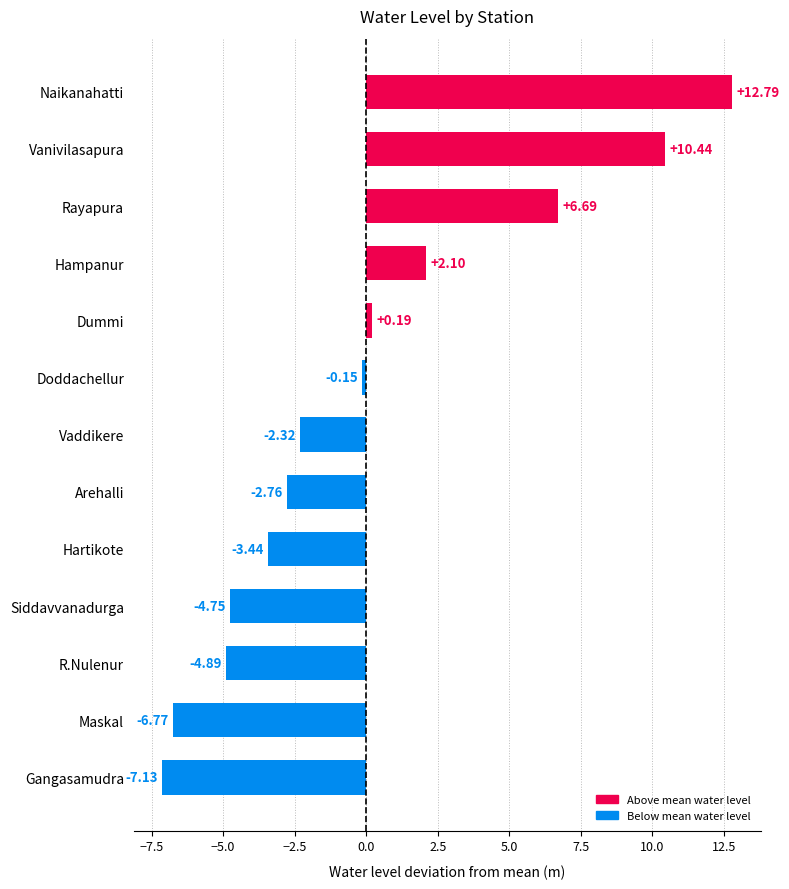

What is the label of the 1st bar from the bottom?

Gangasamudra